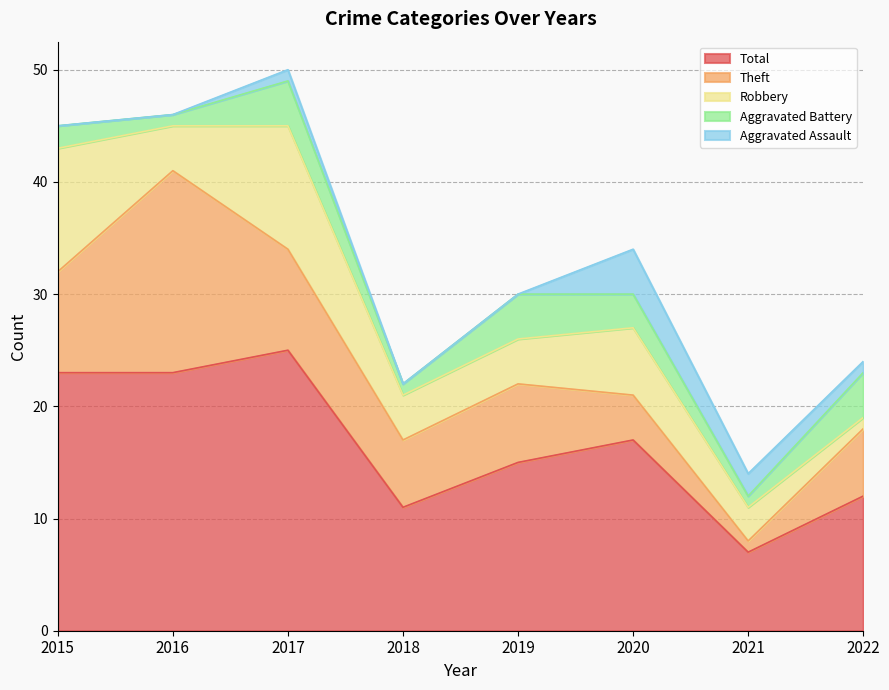

What is the spread (max minus min) of values at 2018?

11